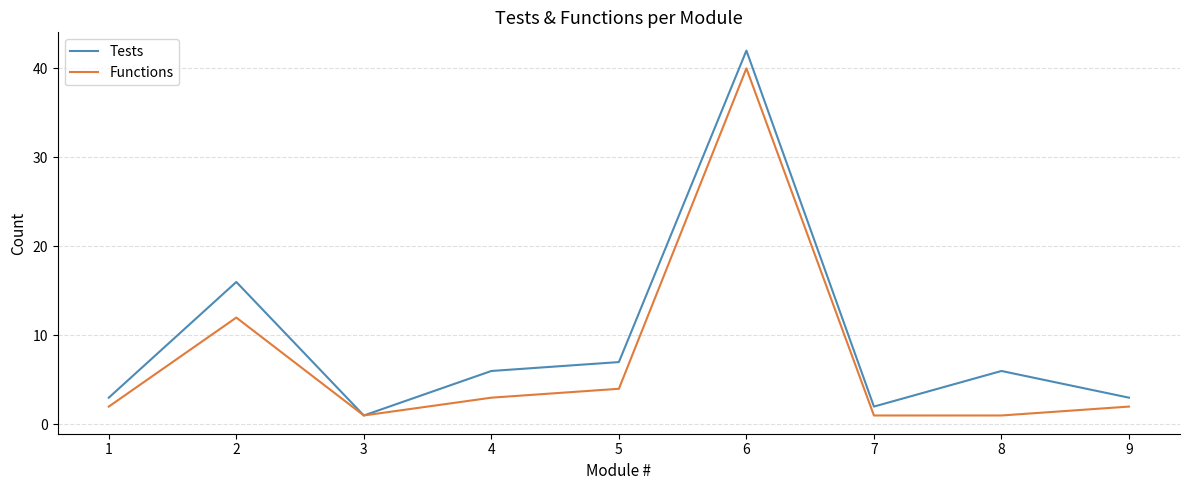

Reading left to right, list all the values displayed in this chart.

Tests: 1=3	2=16	3=1	4=6	5=7	6=42	7=2	8=6	9=3
Functions: 1=2	2=12	3=1	4=3	5=4	6=40	7=1	8=1	9=2